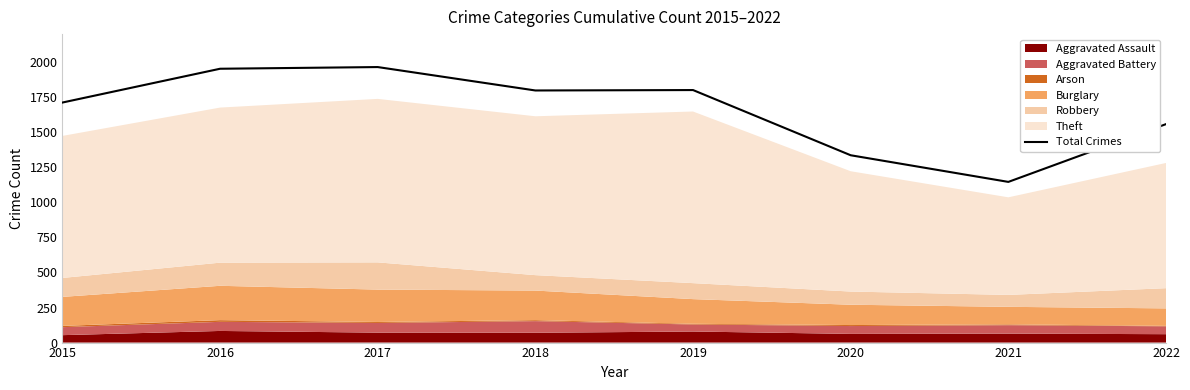

What is the change in value from 2017 to 2021?

-819